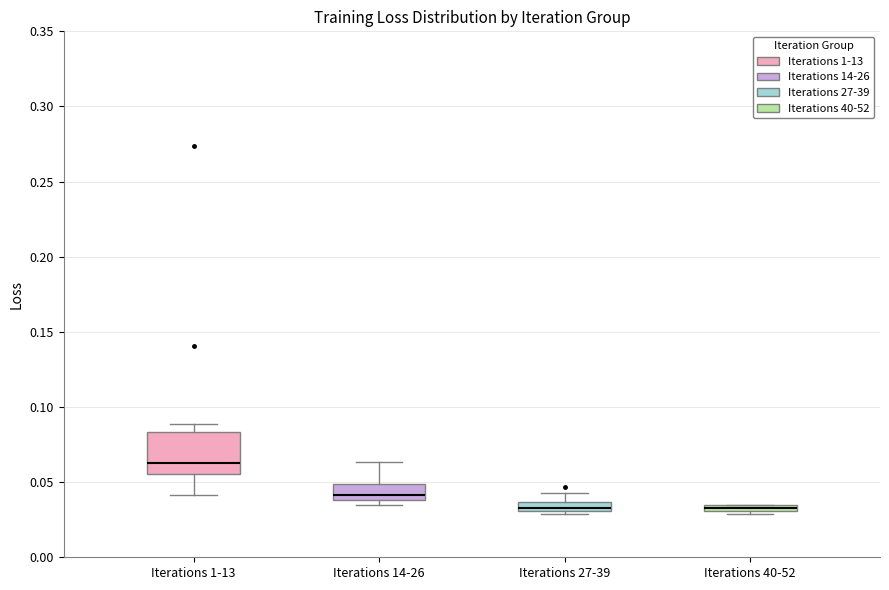

Which box has the highest median line?

Iterations 1-13